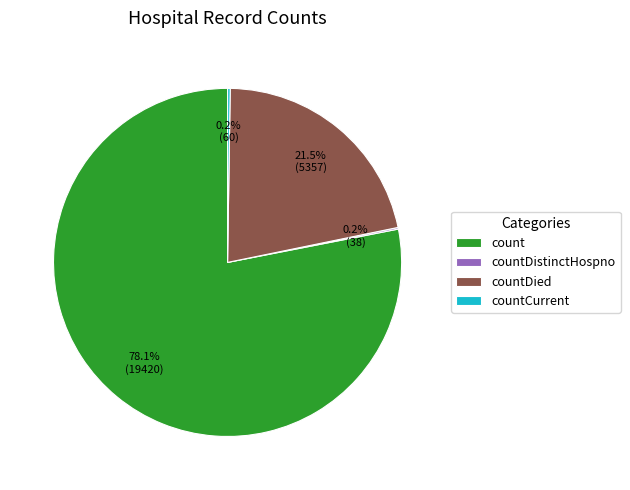

Which has a higher value, count or countDied?

count